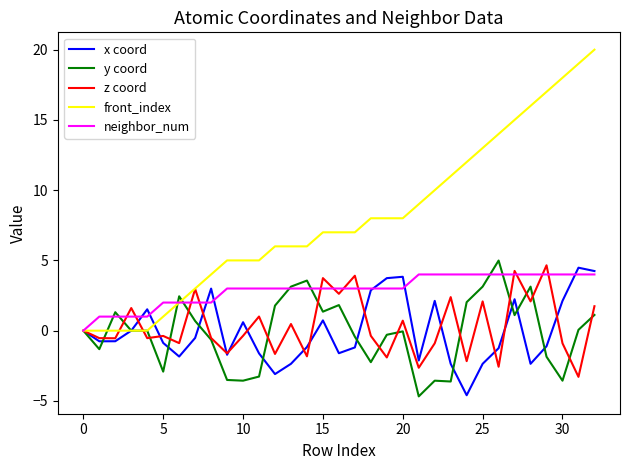

What are all the series names shown in the legend?

x coord, y coord, z coord, front_index, neighbor_num